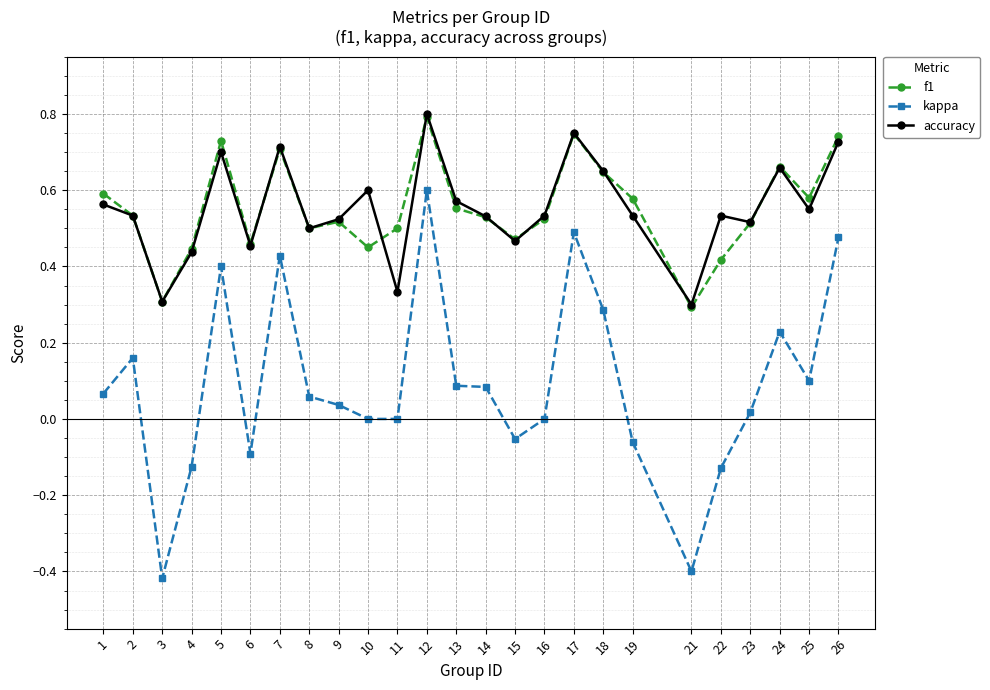

How many interior local valleys does the accuracy series have?

8